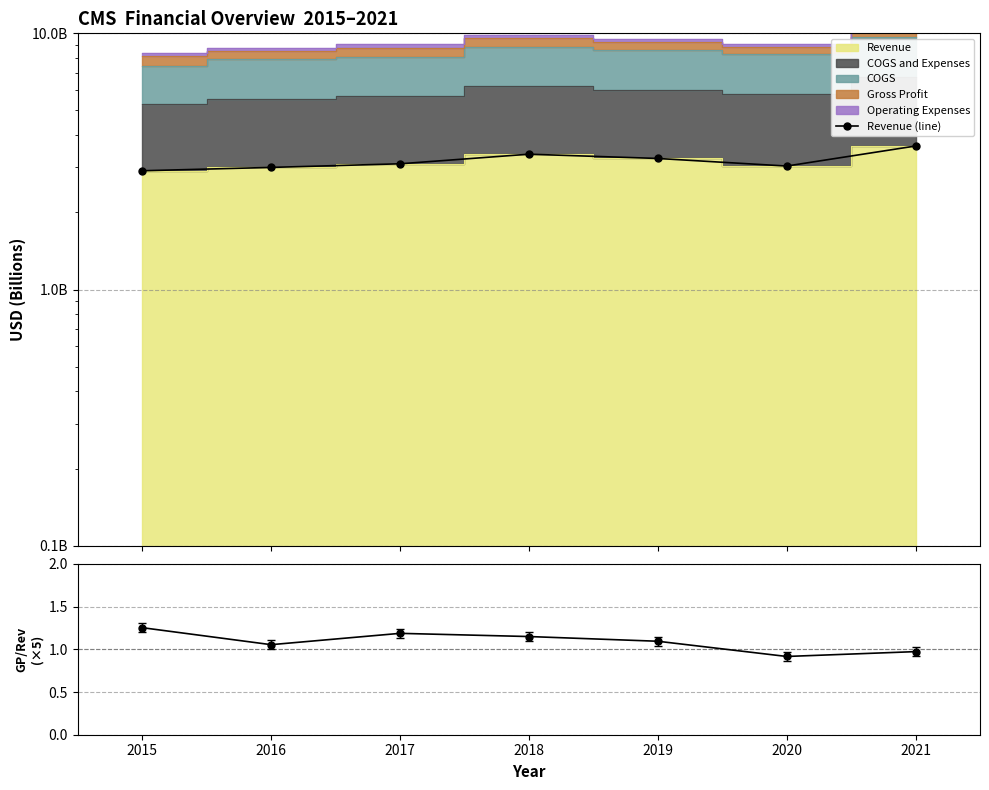

How many interior local valleys (lower than both neighbors) does the data have?

1